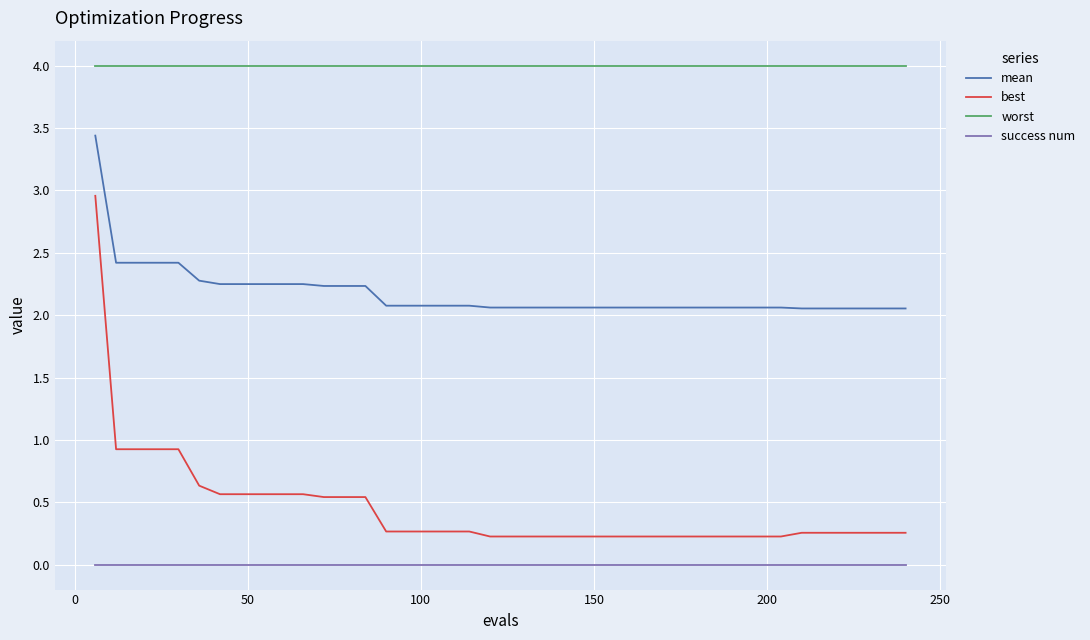

List the series in order of their peak value, highest first.

worst, mean, best, success num